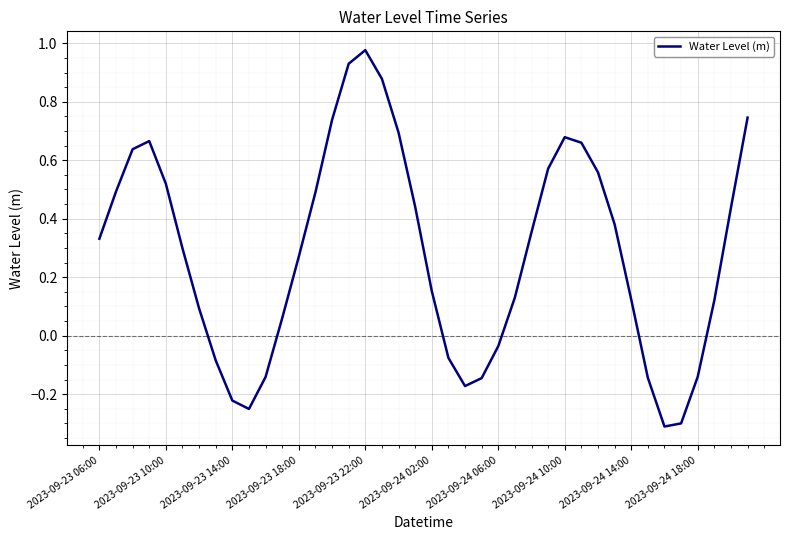

What is the difference between the maximum and minimum values?

1.3